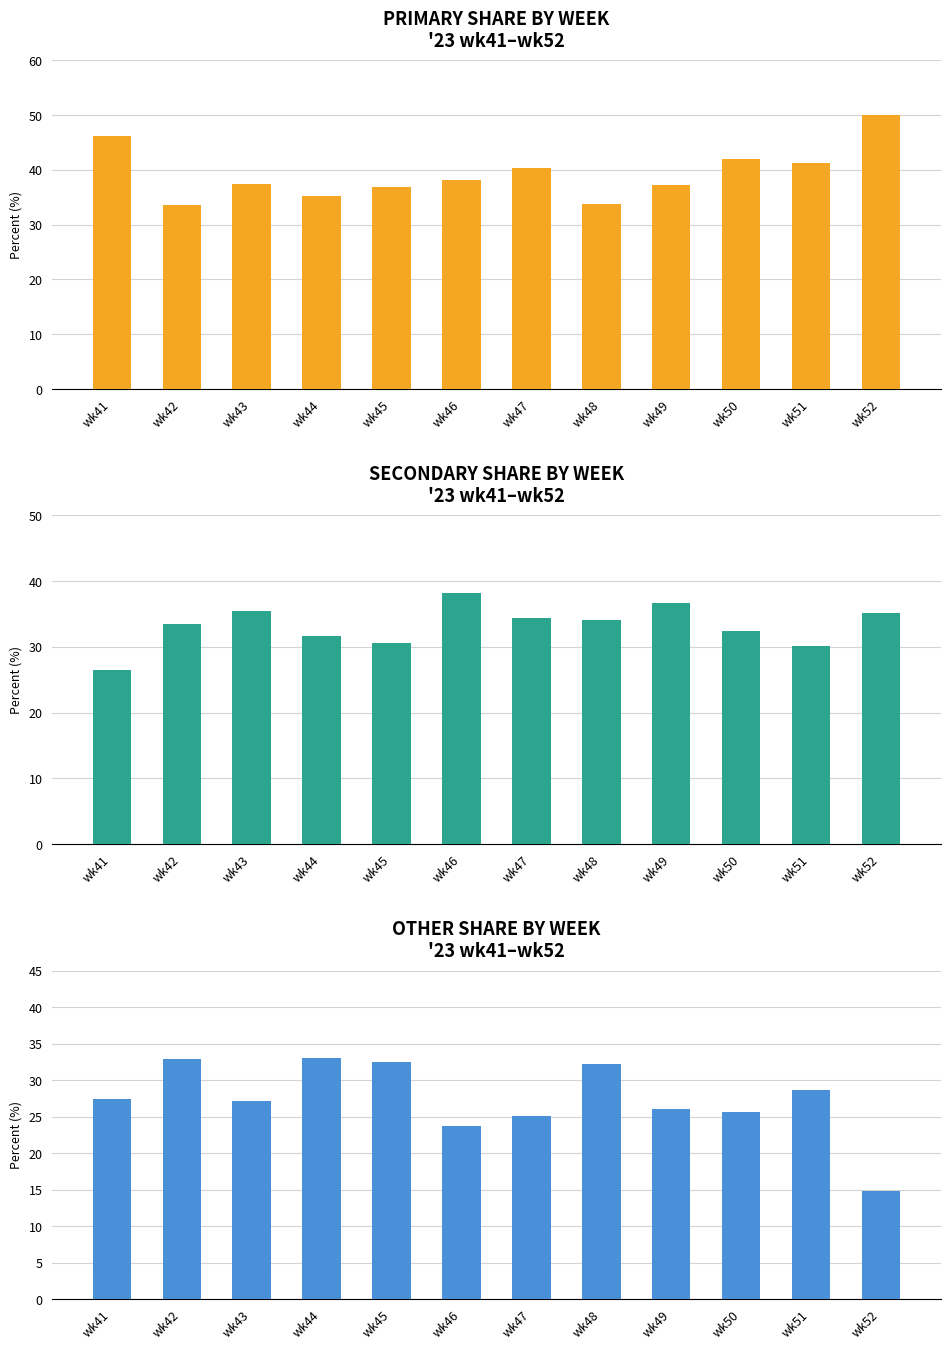

Which series has the widest spread of values?

OTHER